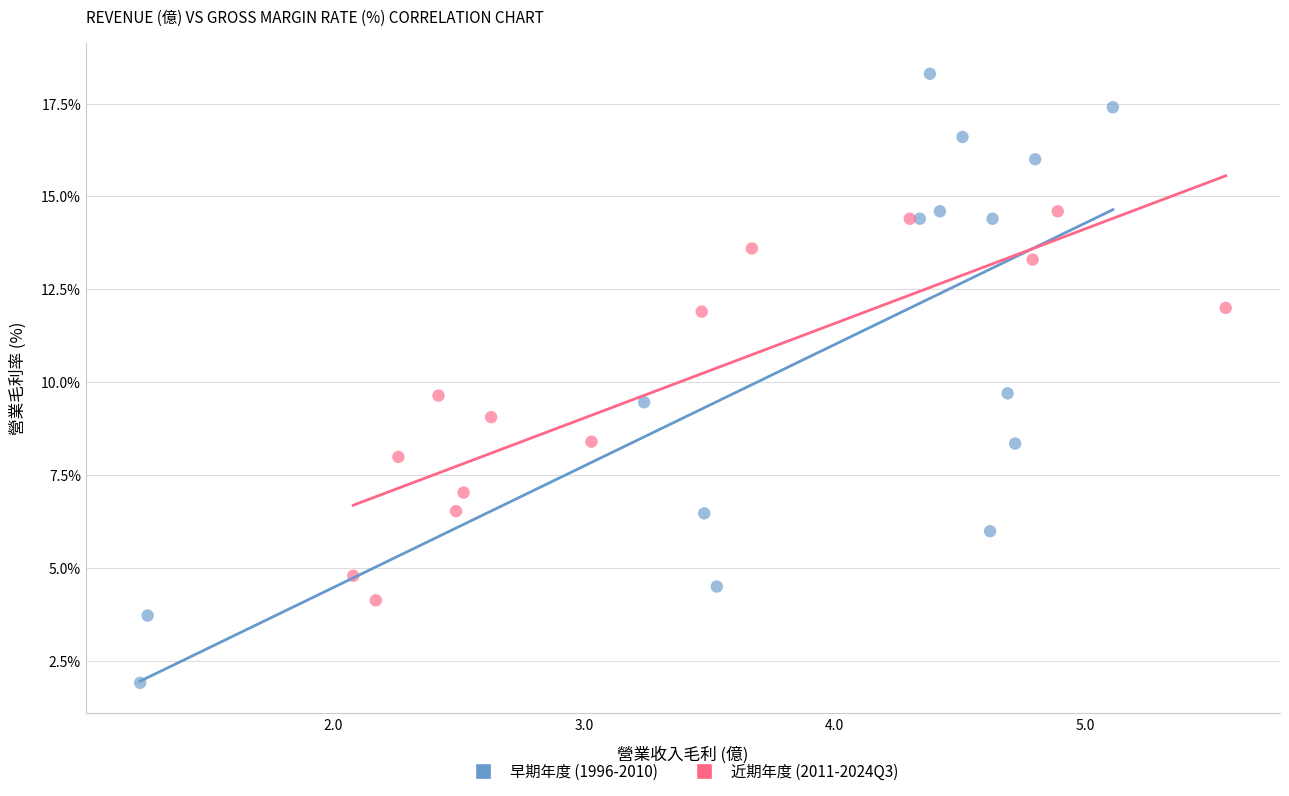

Which series has the largest Y range (max minus min)?

早期年度 (1996-2010)